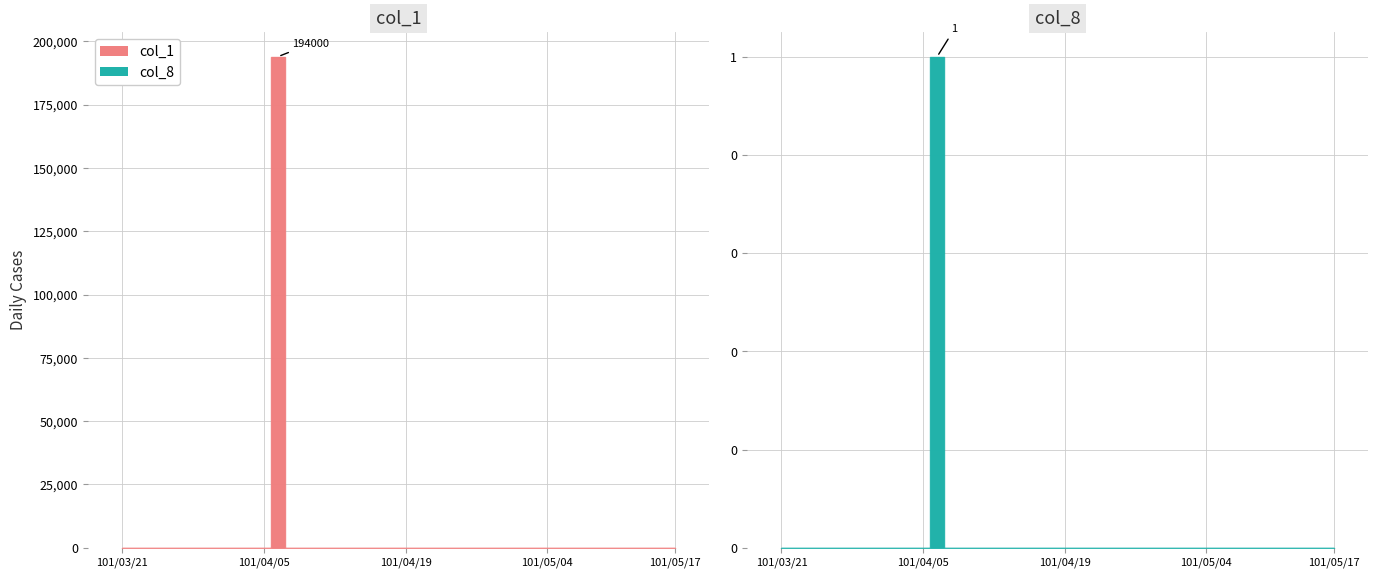

Which has a higher value, 11 or 29?

11